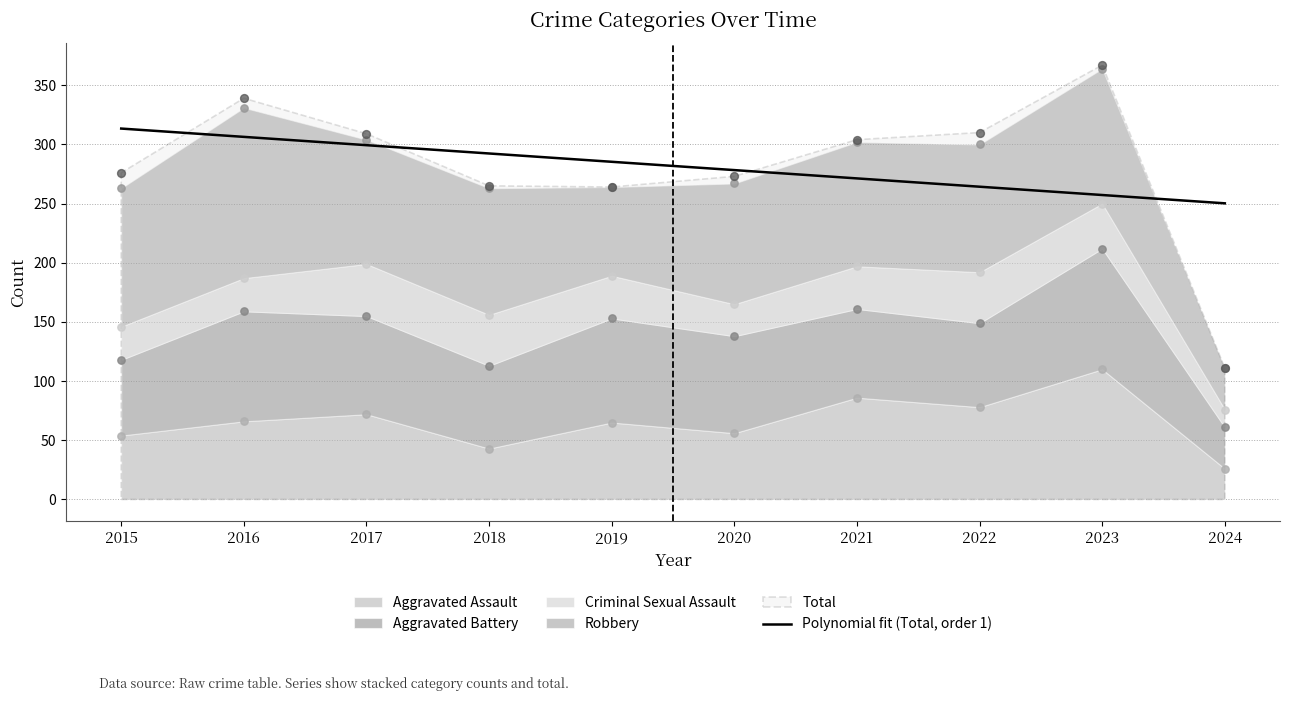

At how many categories does at least one series exceed 363?

1